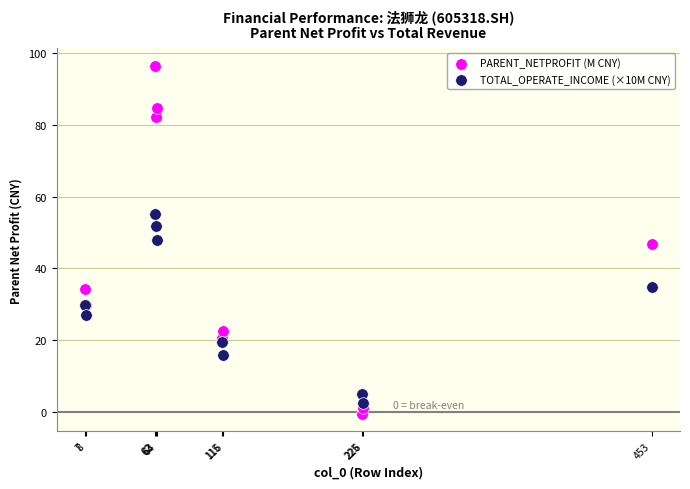

What are all the series names shown in the legend?

PARENT_NETPROFIT (M CNY), TOTAL_OPERATE_INCOME (×10M CNY)